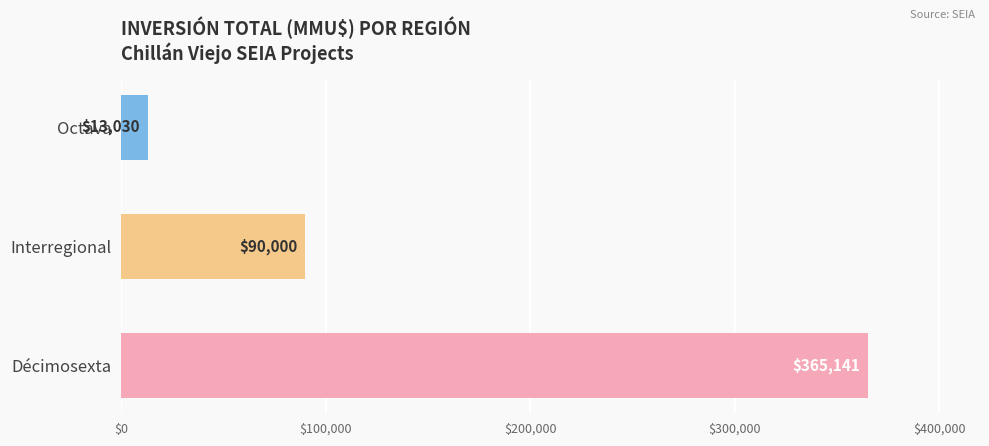

List the labels in order of value, largest first.

Décimosexta, Interregional, Octava